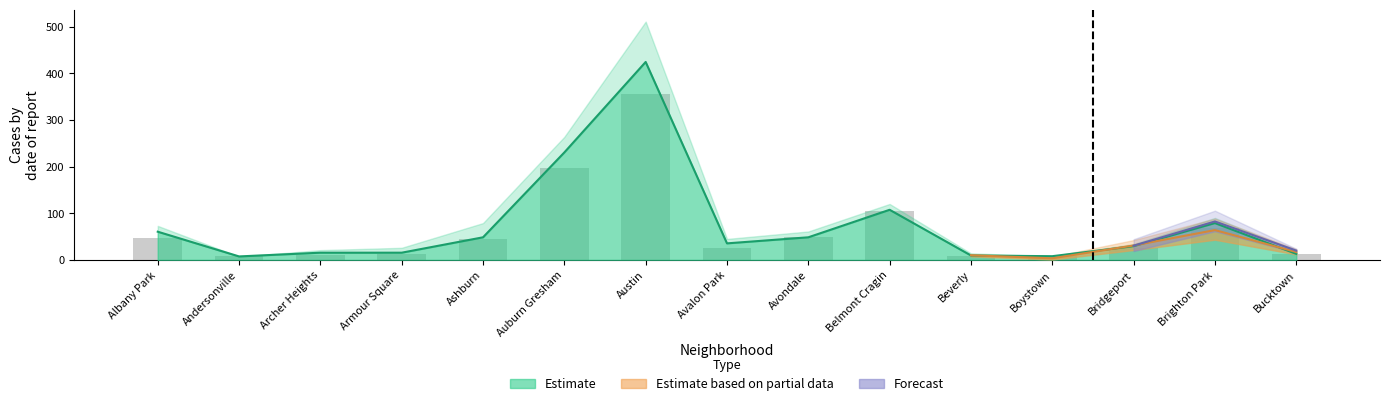

Which label corresponds to the smallest value in the chart?

Andersonville